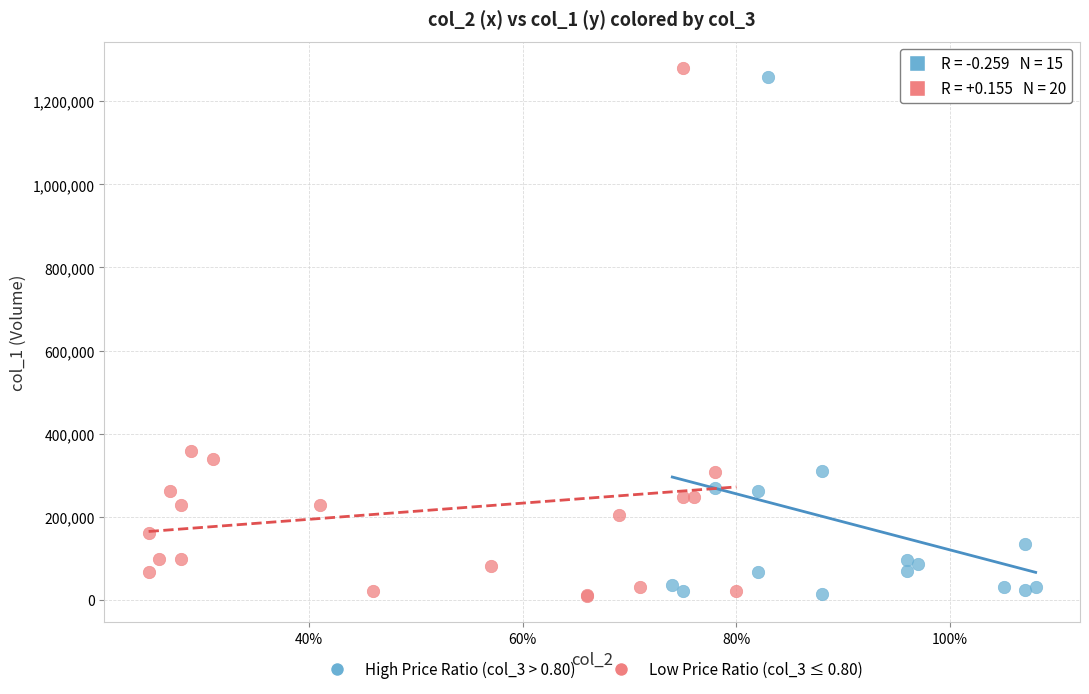

What are all the series names shown in the legend?

High Price Ratio (col_3 > 0.80), Low Price Ratio (col_3 ≤ 0.80)